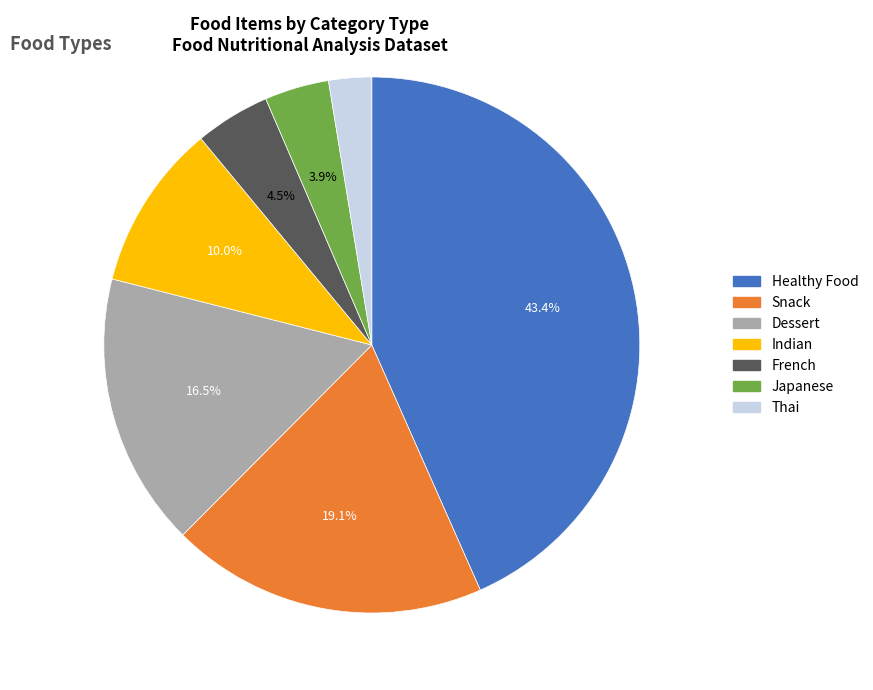

What is the largest slice in the pie chart?

Healthy Food